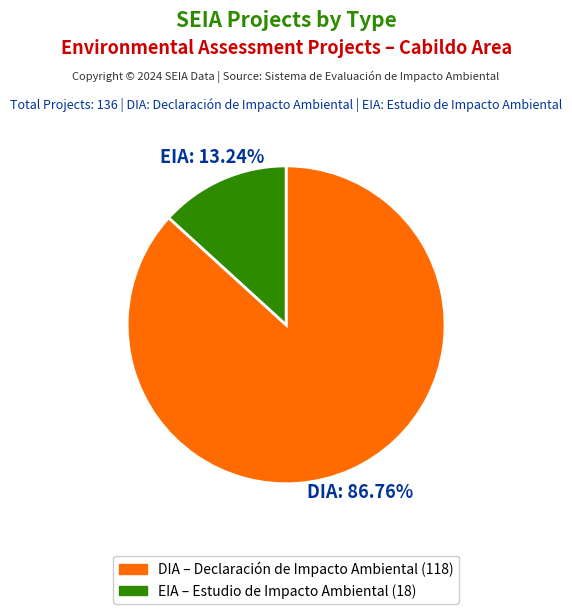

To the nearest percent, what is the difference between the EIA and DIA slice percentages?

74%